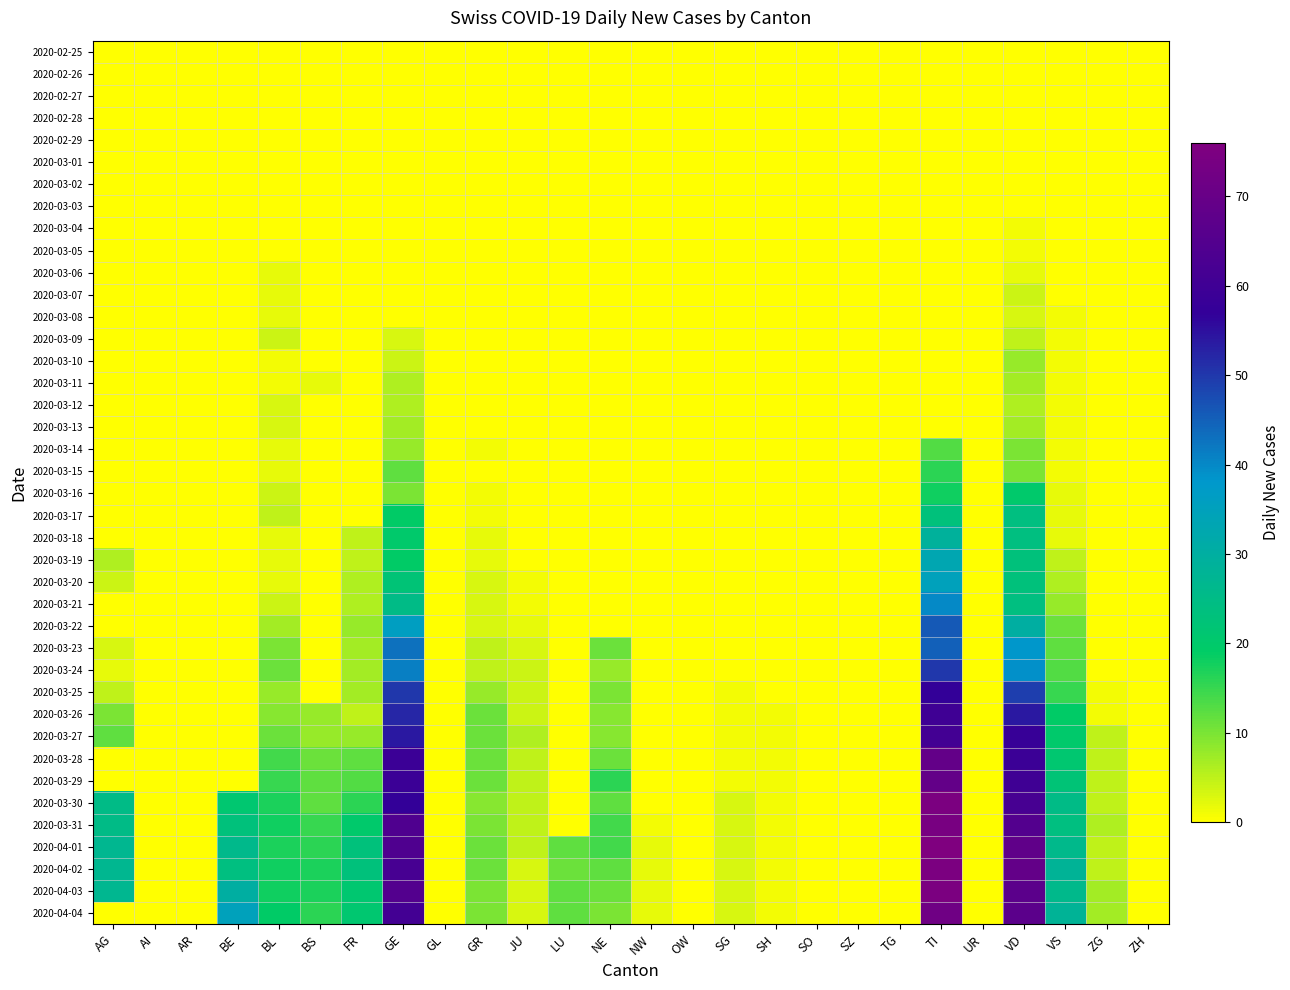

Reading right to left, transcribe all the data shown in this chart.

2020-02-25: ZH=0	ZG=0	VS=0	VD=0	UR=0	TI=0	TG=0	SZ=0	SO=0	SH=0	SG=0	OW=0	NW=0	NE=0	LU=0	JU=0	GR=0	GL=0	GE=0	FR=0	BS=0	BL=0	BE=0	AR=0	AI=0	AG=0
2020-02-26: ZH=0	ZG=0	VS=0	VD=0	UR=0	TI=0	TG=0	SZ=0	SO=0	SH=0	SG=0	OW=0	NW=0	NE=0	LU=0	JU=0	GR=0	GL=0	GE=0	FR=0	BS=0	BL=0	BE=0	AR=0	AI=0	AG=0
2020-02-27: ZH=0	ZG=0	VS=0	VD=0	UR=0	TI=0	TG=0	SZ=0	SO=0	SH=0	SG=0	OW=0	NW=0	NE=0	LU=0	JU=0	GR=0	GL=0	GE=0	FR=0	BS=0	BL=0	BE=0	AR=0	AI=0	AG=0
2020-02-28: ZH=0	ZG=0	VS=0	VD=0	UR=0	TI=0	TG=0	SZ=0	SO=0	SH=0	SG=0	OW=0	NW=0	NE=0	LU=0	JU=0	GR=0	GL=0	GE=0	FR=0	BS=0	BL=0	BE=0	AR=0	AI=0	AG=0
2020-02-29: ZH=0	ZG=0	VS=0	VD=0	UR=0	TI=0	TG=0	SZ=0	SO=0	SH=0	SG=0	OW=0	NW=0	NE=0	LU=0	JU=0	GR=0	GL=0	GE=0	FR=0	BS=0	BL=0	BE=0	AR=0	AI=0	AG=0
2020-03-01: ZH=0	ZG=0	VS=0	VD=0	UR=0	TI=0	TG=0	SZ=0	SO=0	SH=0	SG=0	OW=0	NW=0	NE=0	LU=0	JU=0	GR=0	GL=0	GE=0	FR=0	BS=0	BL=0	BE=0	AR=0	AI=0	AG=0
2020-03-02: ZH=0	ZG=0	VS=0	VD=0	UR=0	TI=0	TG=0	SZ=0	SO=0	SH=0	SG=0	OW=0	NW=0	NE=0	LU=0	JU=0	GR=0	GL=0	GE=0	FR=0	BS=0	BL=0	BE=0	AR=0	AI=0	AG=0
2020-03-03: ZH=0	ZG=0	VS=0	VD=0	UR=0	TI=0	TG=0	SZ=0	SO=0	SH=0	SG=0	OW=0	NW=0	NE=0	LU=0	JU=0	GR=0	GL=0	GE=0	FR=0	BS=0	BL=0	BE=0	AR=0	AI=0	AG=0
2020-03-04: ZH=0	ZG=0	VS=0	VD=1	UR=0	TI=0	TG=0	SZ=0	SO=0	SH=0	SG=0	OW=0	NW=0	NE=0	LU=0	JU=0	GR=0	GL=0	GE=0	FR=0	BS=0	BL=0	BE=0	AR=0	AI=0	AG=0
2020-03-05: ZH=0	ZG=0	VS=0	VD=1	UR=0	TI=0	TG=0	SZ=0	SO=0	SH=0	SG=0	OW=0	NW=0	NE=0	LU=0	JU=0	GR=0	GL=0	GE=0	FR=0	BS=0	BL=0	BE=0	AR=0	AI=0	AG=0
2020-03-06: ZH=0	ZG=0	VS=0	VD=2	UR=0	TI=0	TG=0	SZ=0	SO=0	SH=0	SG=0	OW=0	NW=0	NE=0	LU=0	JU=0	GR=0	GL=0	GE=0	FR=0	BS=0	BL=2	BE=0	AR=0	AI=0	AG=0
2020-03-07: ZH=0	ZG=0	VS=0	VD=4	UR=0	TI=0	TG=0	SZ=0	SO=0	SH=0	SG=0	OW=0	NW=0	NE=0	LU=0	JU=0	GR=0	GL=0	GE=0	FR=0	BS=0	BL=2	BE=0	AR=0	AI=0	AG=0
2020-03-08: ZH=0	ZG=0	VS=1	VD=3	UR=0	TI=0	TG=0	SZ=0	SO=0	SH=0	SG=0	OW=0	NW=0	NE=0	LU=0	JU=0	GR=0	GL=0	GE=0	FR=0	BS=0	BL=2	BE=0	AR=0	AI=0	AG=0
2020-03-09: ZH=0	ZG=0	VS=1	VD=5	UR=0	TI=0	TG=0	SZ=0	SO=0	SH=0	SG=0	OW=0	NW=0	NE=0	LU=0	JU=0	GR=0	GL=0	GE=3	FR=0	BS=0	BL=4	BE=0	AR=0	AI=0	AG=0
2020-03-10: ZH=0	ZG=0	VS=1	VD=8	UR=0	TI=0	TG=0	SZ=0	SO=0	SH=0	SG=0	OW=0	NW=0	NE=0	LU=0	JU=0	GR=0	GL=0	GE=4	FR=0	BS=0	BL=1	BE=0	AR=0	AI=0	AG=0
2020-03-11: ZH=0	ZG=0	VS=1	VD=7	UR=0	TI=0	TG=0	SZ=0	SO=0	SH=0	SG=0	OW=0	NW=0	NE=0	LU=0	JU=0	GR=0	GL=0	GE=6	FR=0	BS=2	BL=1	BE=0	AR=0	AI=0	AG=0
2020-03-12: ZH=0	ZG=0	VS=1	VD=6	UR=0	TI=0	TG=0	SZ=0	SO=0	SH=0	SG=0	OW=0	NW=0	NE=0	LU=0	JU=0	GR=0	GL=0	GE=6	FR=0	BS=0	BL=3	BE=0	AR=0	AI=0	AG=0
2020-03-13: ZH=0	ZG=0	VS=1	VD=7	UR=0	TI=0	TG=0	SZ=0	SO=0	SH=0	SG=0	OW=0	NW=0	NE=0	LU=0	JU=0	GR=0	GL=0	GE=7	FR=0	BS=0	BL=3	BE=0	AR=0	AI=0	AG=0
2020-03-14: ZH=0	ZG=0	VS=1	VD=10	UR=0	TI=13	TG=0	SZ=0	SO=0	SH=0	SG=0	OW=0	NW=0	NE=0	LU=0	JU=0	GR=1	GL=0	GE=8	FR=0	BS=0	BL=2	BE=0	AR=0	AI=0	AG=0
2020-03-15: ZH=0	ZG=0	VS=1	VD=10	UR=0	TI=16	TG=0	SZ=0	SO=0	SH=0	SG=0	OW=0	NW=0	NE=0	LU=0	JU=0	GR=0	GL=0	GE=12	FR=0	BS=0	BL=2	BE=0	AR=0	AI=0	AG=0
2020-03-16: ZH=0	ZG=0	VS=2	VD=20	UR=0	TI=18	TG=0	SZ=0	SO=0	SH=0	SG=0	OW=0	NW=0	NE=0	LU=0	JU=0	GR=1	GL=0	GE=10	FR=0	BS=0	BL=4	BE=0	AR=0	AI=0	AG=0
2020-03-17: ZH=0	ZG=0	VS=2	VD=24	UR=0	TI=23	TG=0	SZ=0	SO=0	SH=0	SG=0	OW=0	NW=0	NE=0	LU=0	JU=0	GR=1	GL=0	GE=19	FR=0	BS=0	BL=5	BE=0	AR=0	AI=0	AG=0
2020-03-18: ZH=0	ZG=0	VS=2	VD=24	UR=0	TI=29	TG=0	SZ=0	SO=0	SH=0	SG=0	OW=0	NW=0	NE=0	LU=0	JU=0	GR=2	GL=0	GE=20	FR=5	BS=0	BL=2	BE=0	AR=0	AI=0	AG=0
2020-03-19: ZH=0	ZG=0	VS=5	VD=23	UR=0	TI=33	TG=0	SZ=0	SO=0	SH=0	SG=0	OW=0	NW=0	NE=0	LU=0	JU=0	GR=2	GL=0	GE=19	FR=5	BS=0	BL=2	BE=0	AR=0	AI=0	AG=6
2020-03-20: ZH=0	ZG=0	VS=6	VD=23	UR=0	TI=35	TG=0	SZ=0	SO=0	SH=0	SG=0	OW=0	NW=0	NE=0	LU=0	JU=1	GR=3	GL=0	GE=22	FR=6	BS=0	BL=2	BE=0	AR=0	AI=0	AG=4
2020-03-21: ZH=0	ZG=0	VS=8	VD=24	UR=0	TI=40	TG=0	SZ=0	SO=0	SH=0	SG=0	OW=0	NW=0	NE=0	LU=0	JU=1	GR=3	GL=0	GE=25	FR=6	BS=0	BL=4	BE=0	AR=0	AI=0	AG=0
2020-03-22: ZH=0	ZG=0	VS=11	VD=30	UR=0	TI=46	TG=0	SZ=0	SO=0	SH=0	SG=0	OW=0	NW=0	NE=0	LU=0	JU=2	GR=3	GL=0	GE=36	FR=8	BS=0	BL=7	BE=0	AR=0	AI=0	AG=0
2020-03-23: ZH=0	ZG=0	VS=12	VD=38	UR=0	TI=45	TG=0	SZ=0	SO=0	SH=0	SG=0	OW=0	NW=0	NE=11	LU=0	JU=3	GR=5	GL=0	GE=43	FR=7	BS=0	BL=10	BE=0	AR=0	AI=0	AG=3
2020-03-24: ZH=0	ZG=0	VS=13	VD=39	UR=0	TI=50	TG=0	SZ=0	SO=0	SH=0	SG=0	OW=0	NW=0	NE=8	LU=0	JU=4	GR=5	GL=0	GE=41	FR=7	BS=0	BL=11	BE=0	AR=0	AI=0	AG=2
2020-03-25: ZH=0	ZG=1	VS=15	VD=49	UR=0	TI=57	TG=0	SZ=0	SO=0	SH=0	SG=1	OW=0	NW=0	NE=10	LU=0	JU=4	GR=8	GL=0	GE=50	FR=7	BS=0	BL=8	BE=0	AR=0	AI=0	AG=5
2020-03-26: ZH=0	ZG=1	VS=19	VD=54	UR=0	TI=60	TG=0	SZ=0	SO=0	SH=1	SG=1	OW=0	NW=0	NE=9	LU=0	JU=4	GR=11	GL=0	GE=52	FR=5	BS=8	BL=9	BE=0	AR=0	AI=0	AG=10
2020-03-27: ZH=0	ZG=5	VS=20	VD=58	UR=0	TI=61	TG=0	SZ=0	SO=0	SH=1	SG=1	OW=0	NW=0	NE=9	LU=0	JU=6	GR=11	GL=0	GE=54	FR=8	BS=8	BL=11	BE=0	AR=0	AI=0	AG=12
2020-03-28: ZH=0	ZG=5	VS=21	VD=59	UR=0	TI=69	TG=0	SZ=0	SO=0	SH=1	SG=1	OW=0	NW=0	NE=11	LU=0	JU=5	GR=11	GL=0	GE=59	FR=12	BS=11	BL=14	BE=0	AR=0	AI=0	AG=0
2020-03-29: ZH=0	ZG=5	VS=22	VD=60	UR=0	TI=69	TG=0	SZ=0	SO=0	SH=1	SG=1	OW=0	NW=0	NE=16	LU=0	JU=5	GR=11	GL=0	GE=59	FR=13	BS=12	BL=15	BE=0	AR=0	AI=0	AG=0
2020-03-30: ZH=0	ZG=5	VS=25	VD=62	UR=0	TI=75	TG=0	SZ=0	SO=0	SH=1	SG=3	OW=0	NW=0	NE=12	LU=0	JU=5	GR=9	GL=0	GE=57	FR=16	BS=12	BL=17	BE=21	AR=0	AI=0	AG=25
2020-03-31: ZH=0	ZG=6	VS=24	VD=65	UR=0	TI=74	TG=0	SZ=0	SO=0	SH=1	SG=3	OW=0	NW=1	NE=14	LU=0	JU=5	GR=10	GL=0	GE=64	FR=20	BS=15	BL=18	BE=23	AR=0	AI=0	AG=25
2020-04-01: ZH=0	ZG=5	VS=26	VD=68	UR=0	TI=76	TG=0	SZ=0	SO=0	SH=1	SG=3	OW=0	NW=2	NE=14	LU=12	JU=5	GR=11	GL=0	GE=64	FR=23	BS=16	BL=17	BE=26	AR=0	AI=0	AG=27
2020-04-02: ZH=0	ZG=5	VS=28	VD=69	UR=0	TI=75	TG=0	SZ=0	SO=0	SH=1	SG=3	OW=0	NW=2	NE=12	LU=11	JU=3	GR=11	GL=0	GE=62	FR=23	BS=17	BL=18	BE=24	AR=0	AI=0	AG=27
2020-04-03: ZH=0	ZG=7	VS=26	VD=67	UR=0	TI=75	TG=0	SZ=0	SO=0	SH=1	SG=3	OW=0	NW=2	NE=11	LU=12	JU=3	GR=10	GL=0	GE=65	FR=21	BS=17	BL=18	BE=30	AR=0	AI=0	AG=27
2020-04-04: ZH=0	ZG=7	VS=28	VD=67	UR=0	TI=72	TG=0	SZ=0	SO=0	SH=1	SG=3	OW=0	NW=2	NE=10	LU=12	JU=3	GR=10	GL=0	GE=61	FR=21	BS=16	BL=19	BE=35	AR=0	AI=0	AG=0